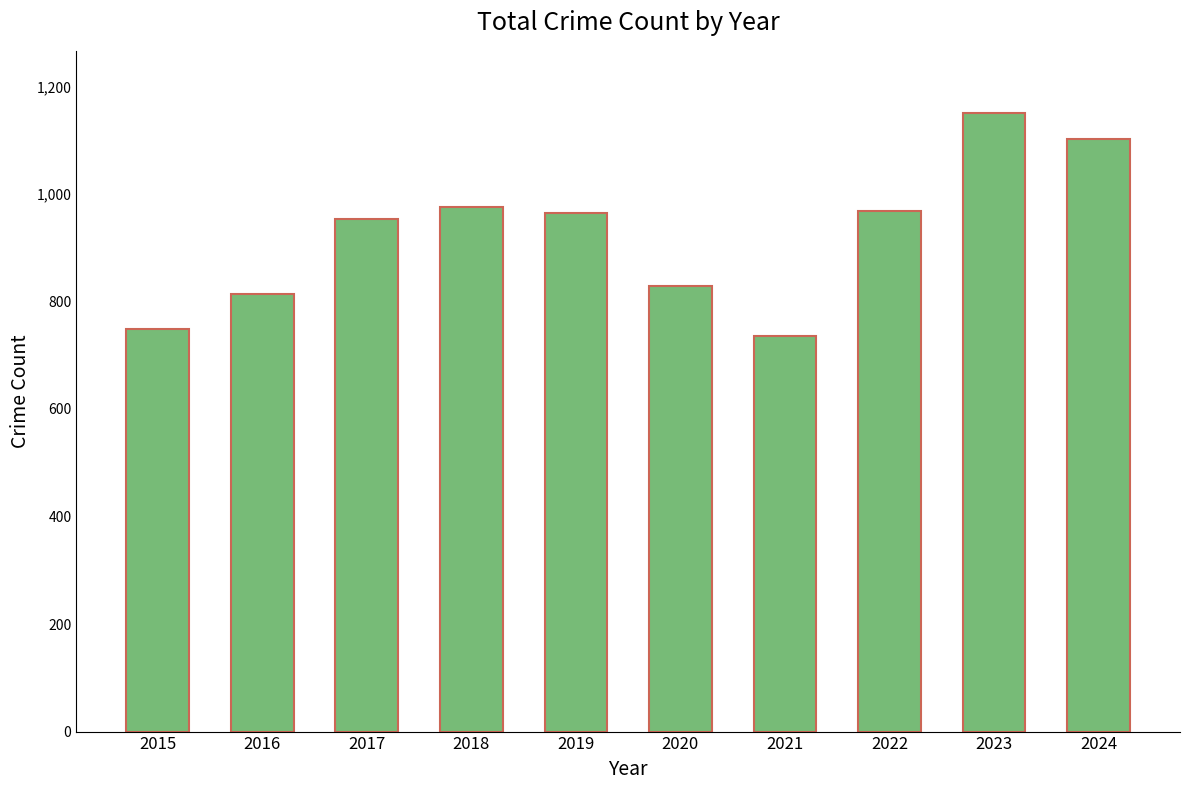

At which category does the chart reach its peak across all series?

2023